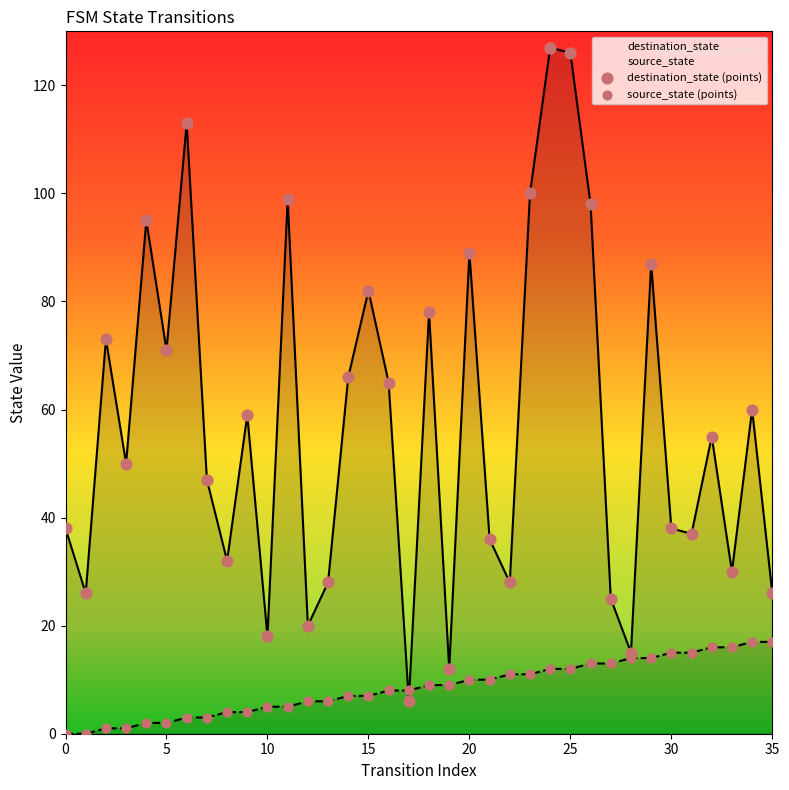

Which series contains the lowest Y value?

source_state (points)